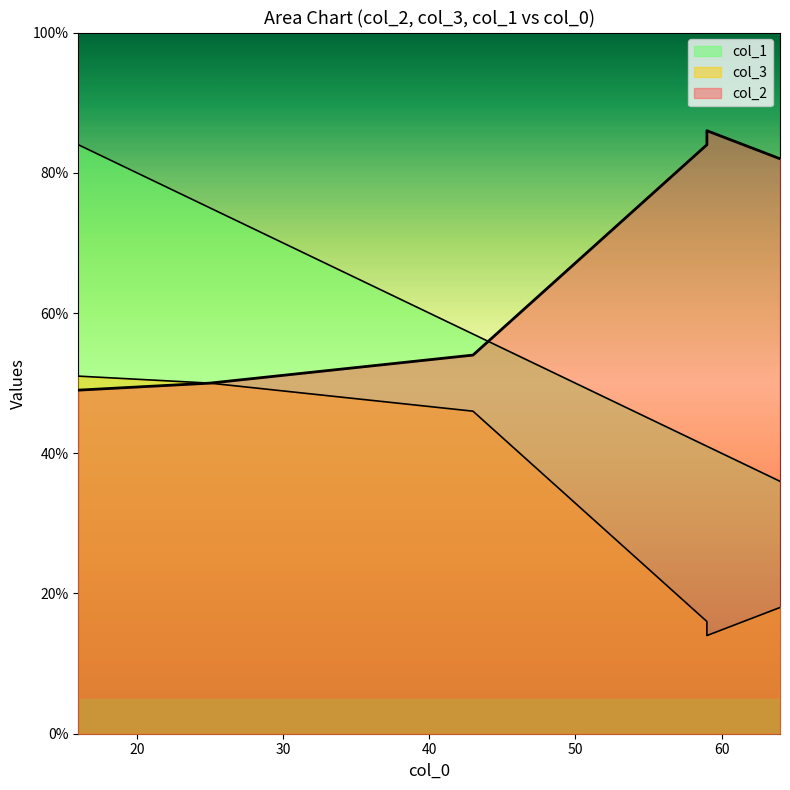

What is the total value across all series at 16?

184